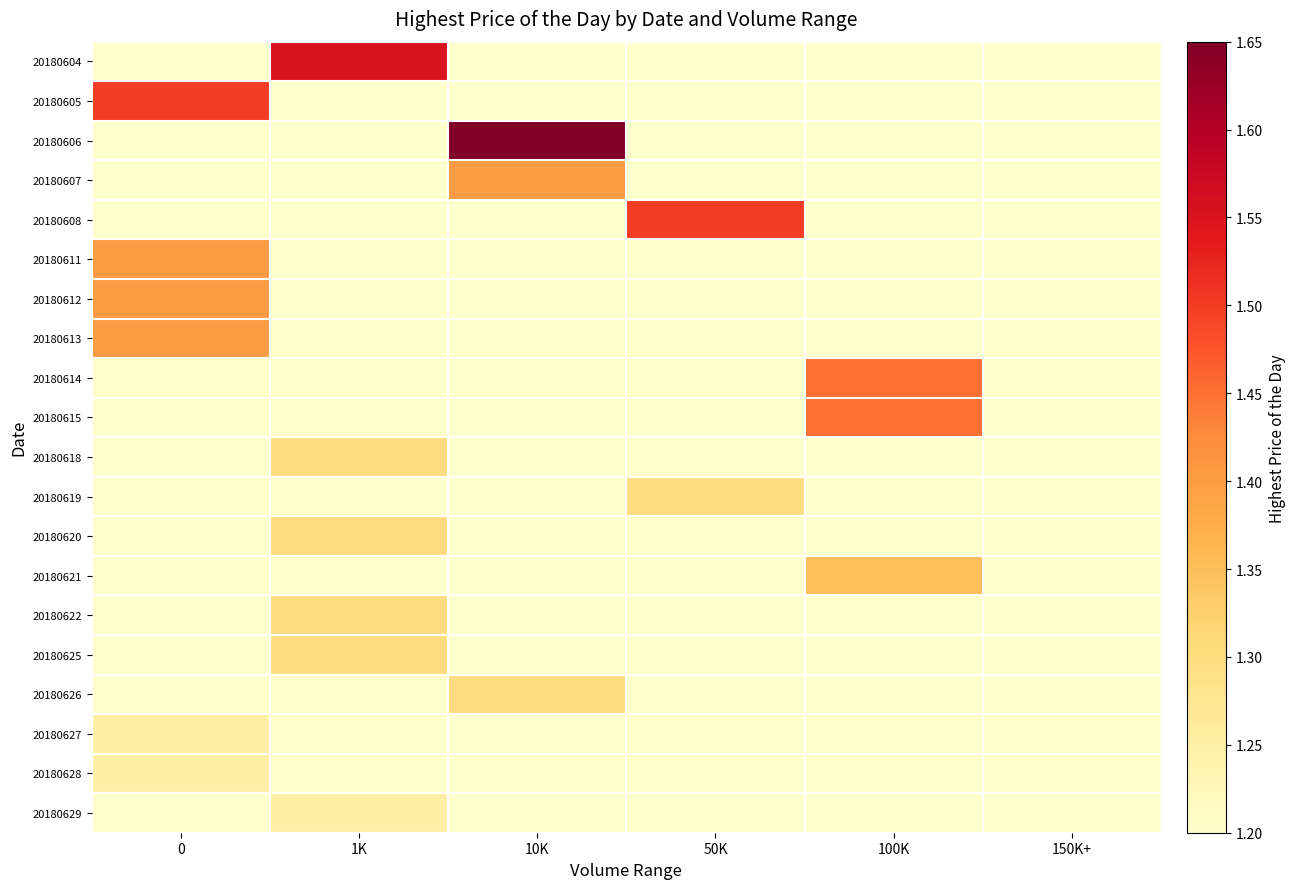

What is the total value across all series at 1K?

8.0